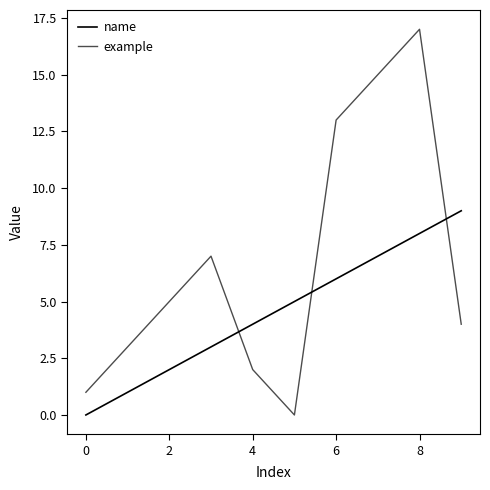

True or false: name and example cross at least once.

True